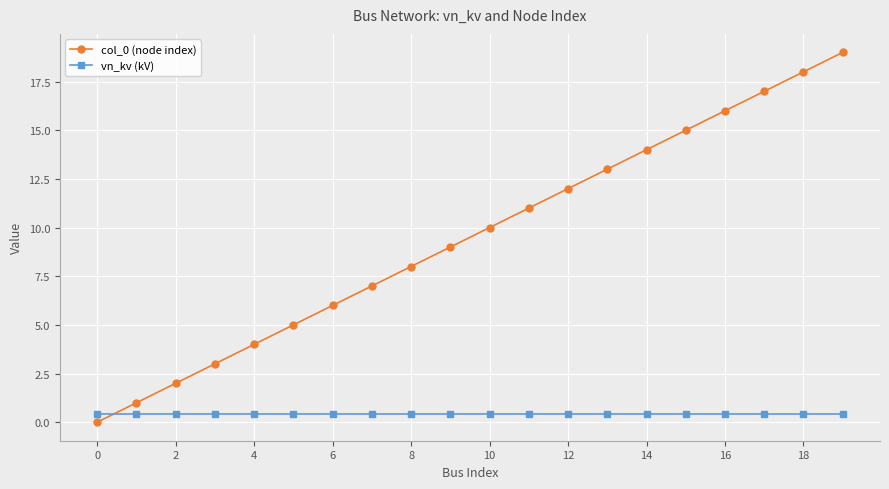

Rank the series by their maximum value, from lowest to highest.

vn_kv (kV), col_0 (node index)